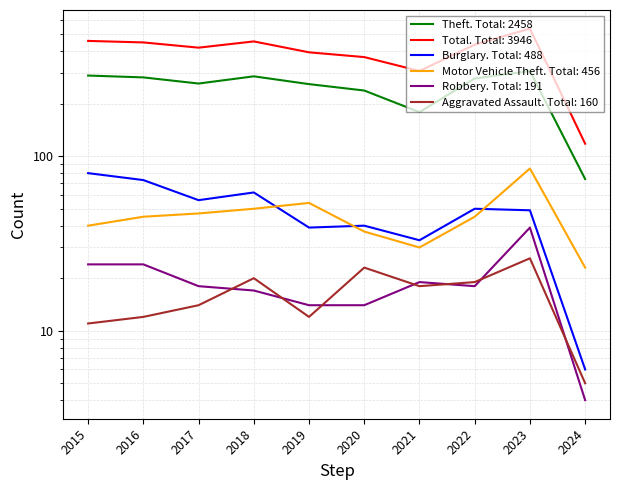

Which category has the lowest value in the Aggravated Assault series?

2024